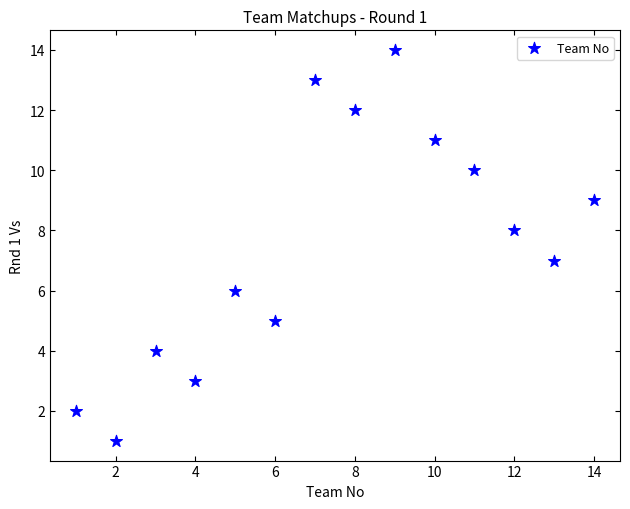

What is the range of Y values (max minus min)?

13